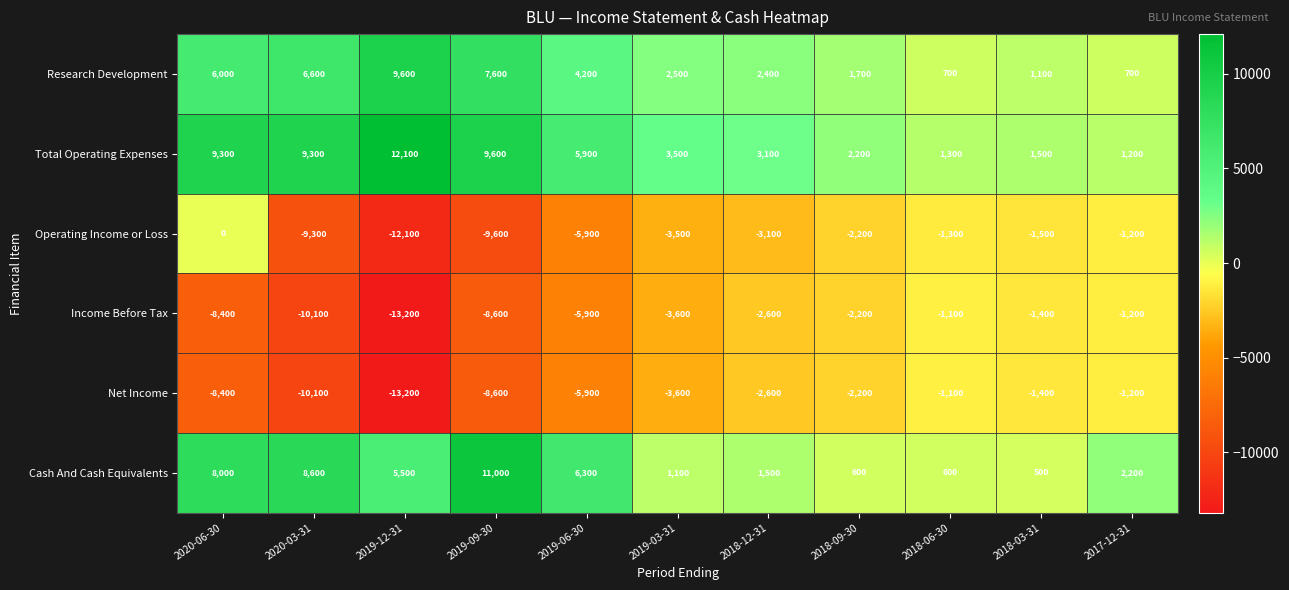

The Income Before Tax series shows -1100 at 2018-06-30. True or false?

True